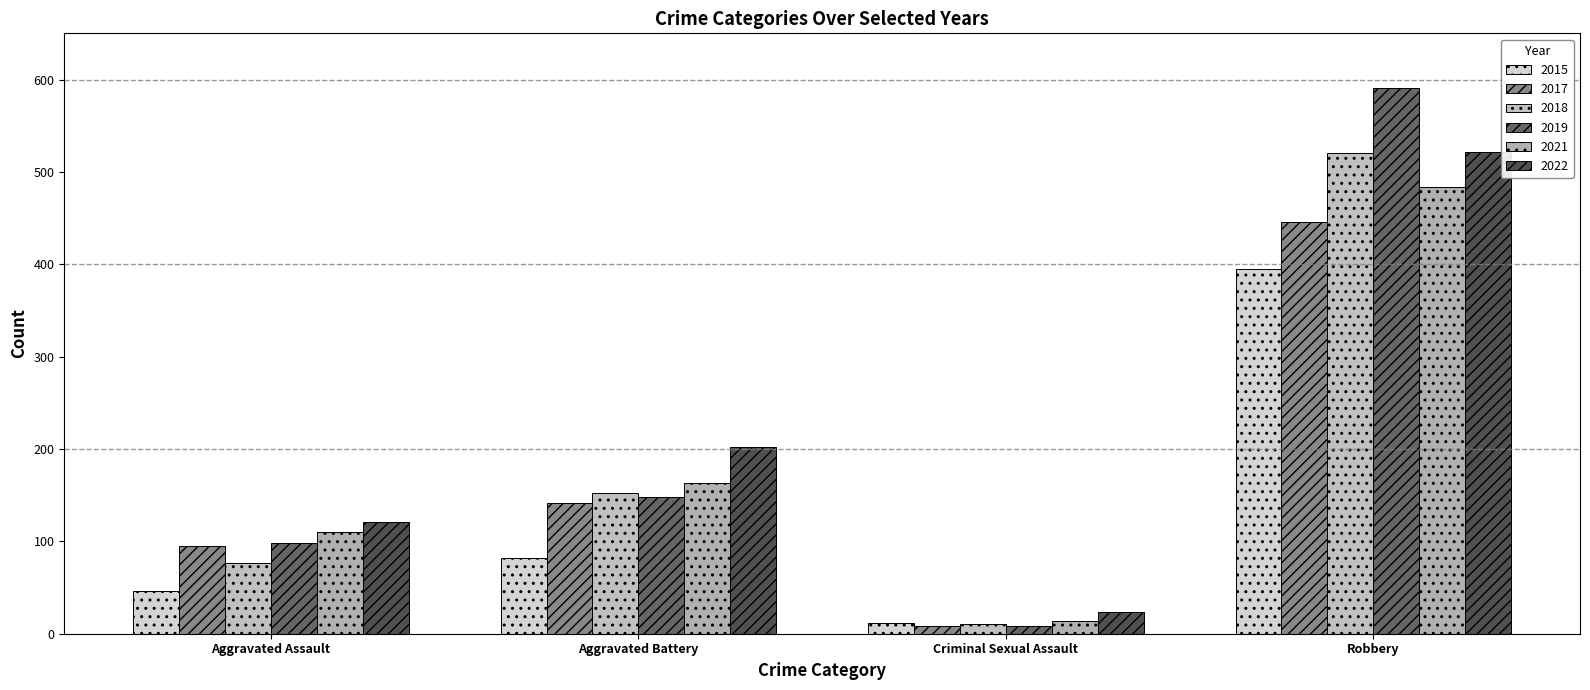

What is the difference between the highest and lowest values at Aggravated Assault?

75